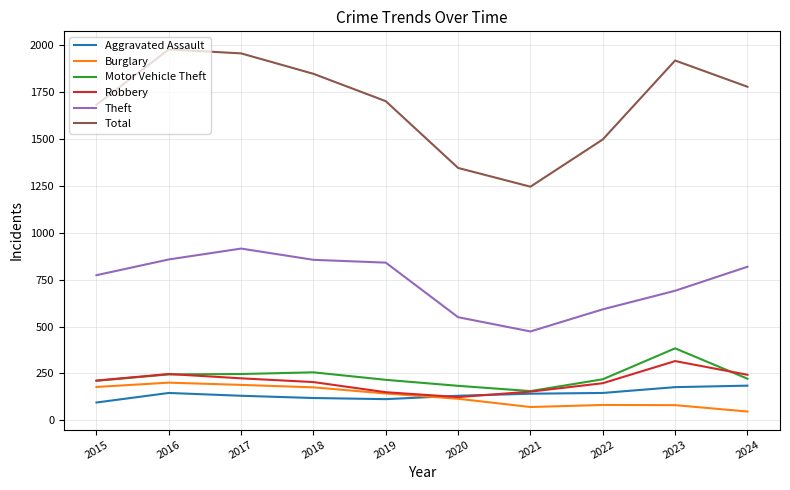

Where is Total nearest to the value 1612?

2015